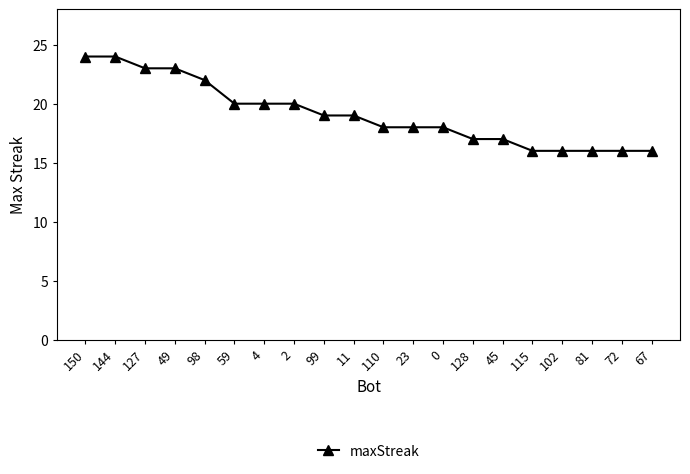

True or false: the data shows 42 at 150.

False